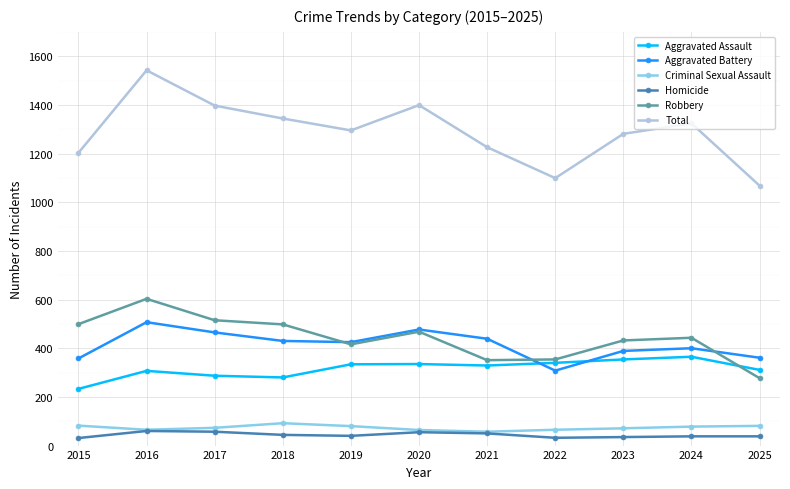

Count the number of categories in the chart.

11